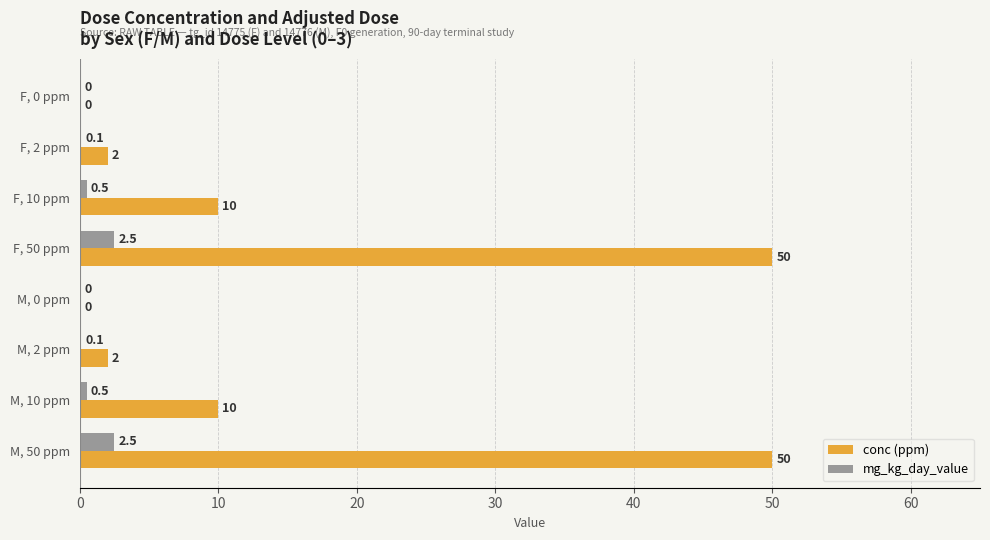

Which series has the largest range (max minus min)?

conc (ppm)